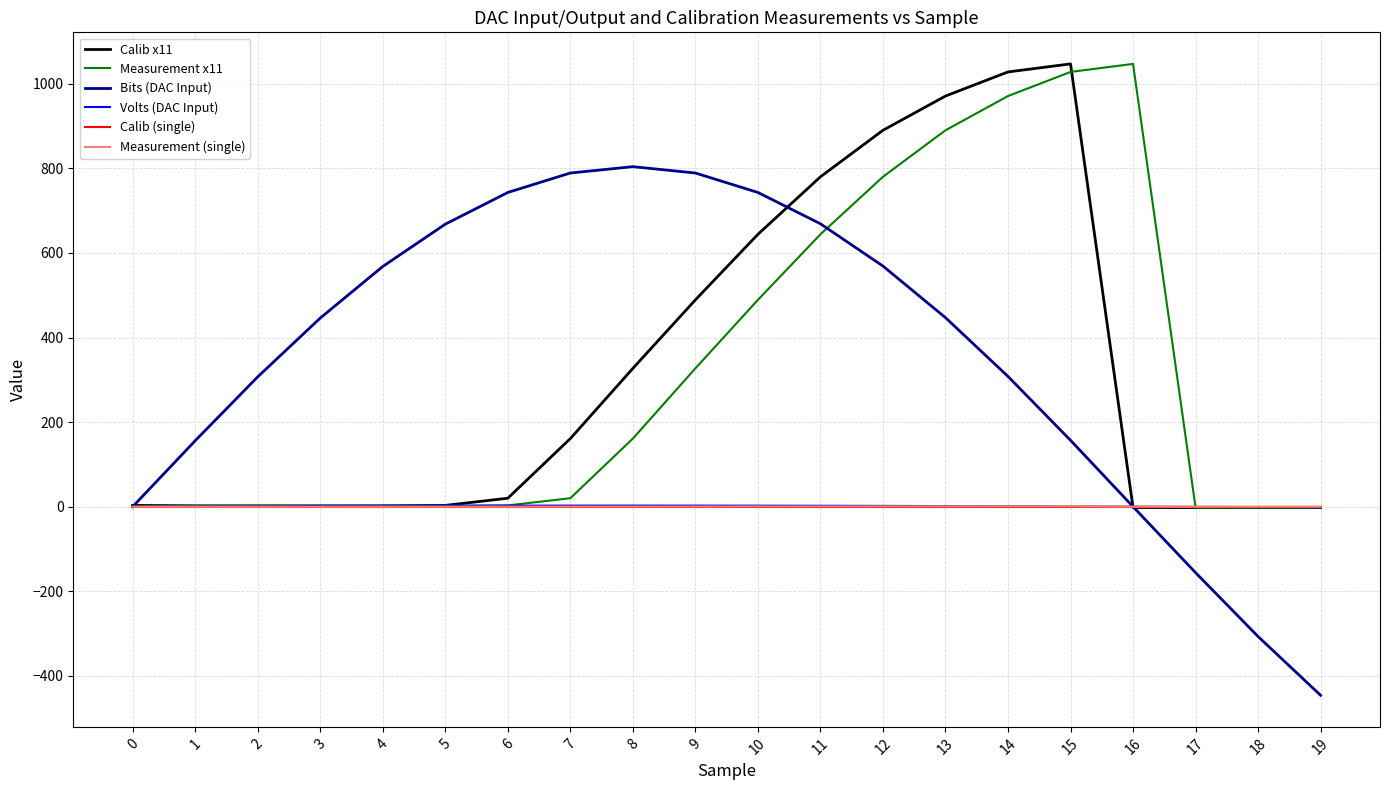

Is the value of Calib x11 at 12 greater than the value of Measurement (single) at 11?

Yes